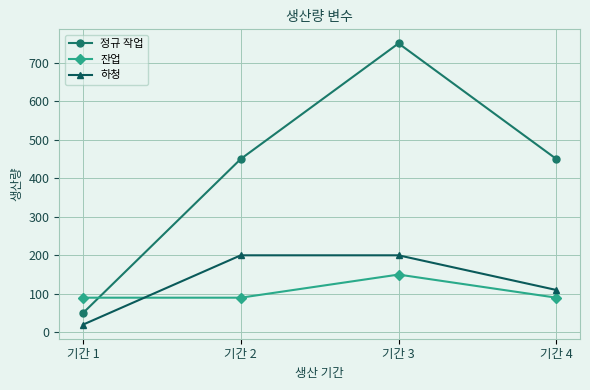

How many data points in 정규 작업 are less than 450?

1